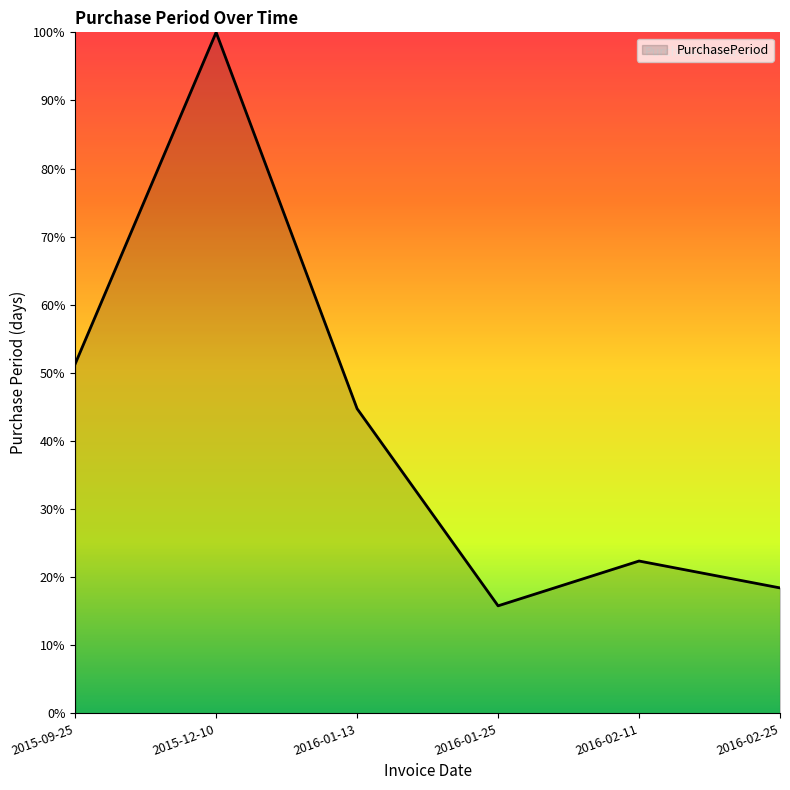

What is the smallest value displayed?

15.8